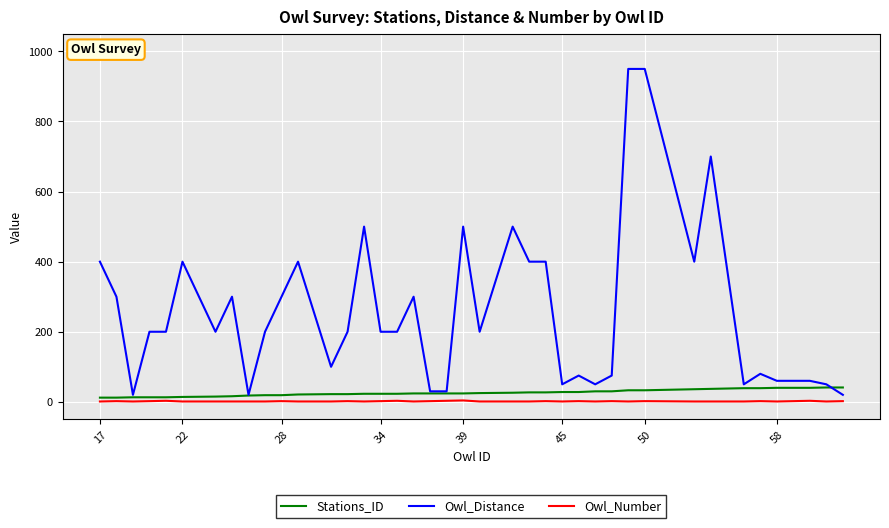

What is the difference between the maximum and minimum values in the Owl_Distance series?

930